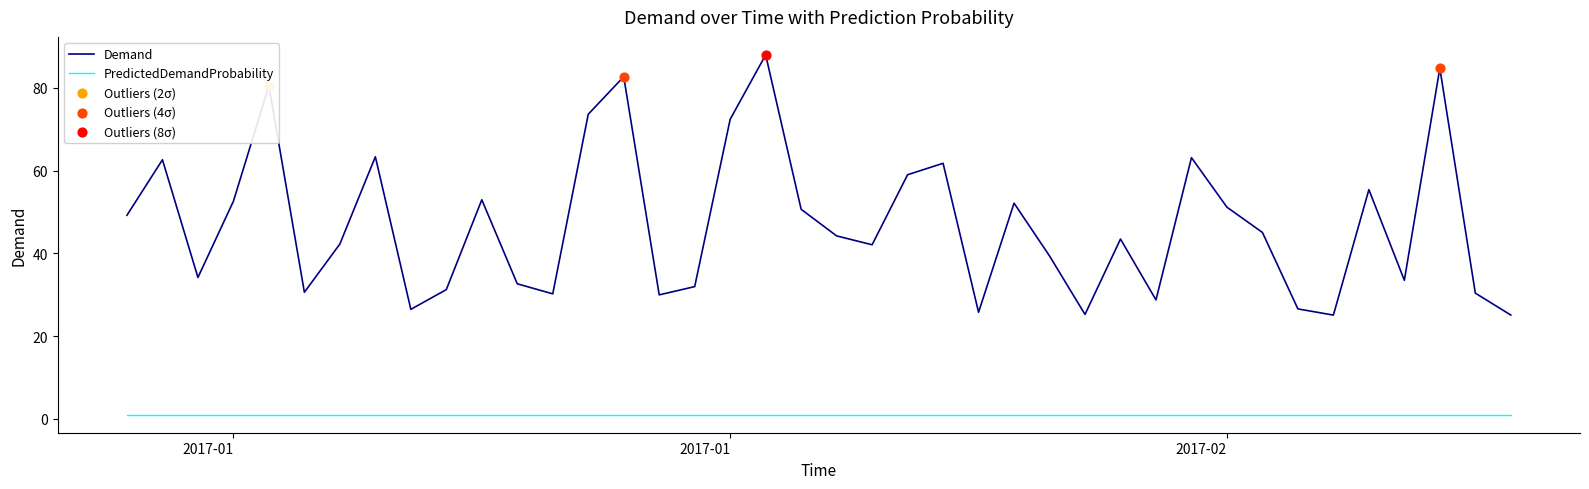

Which series has the largest total across all categories?

Demand